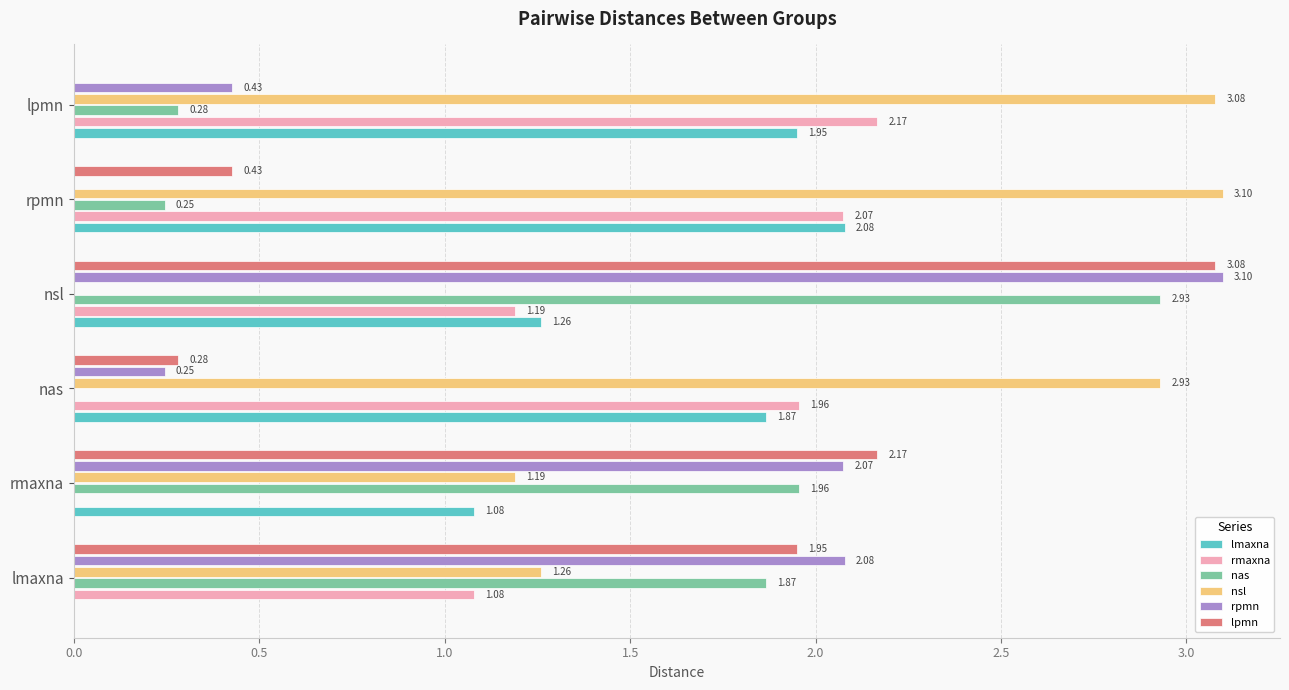

Is the value of lpmn at lmaxna greater than the value of rmaxna at nas?

No